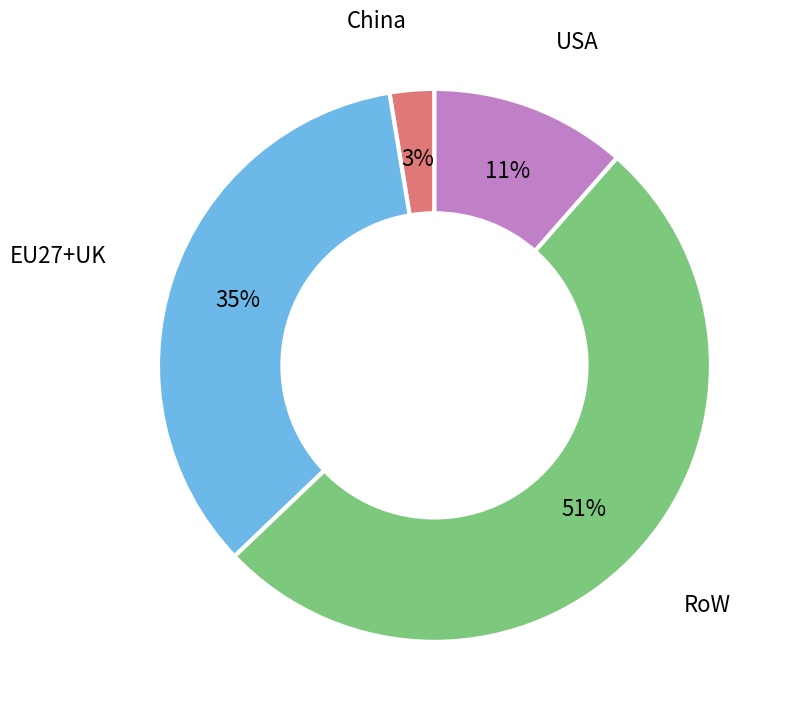

Is there any slice that represents more than half of the pie?

Yes